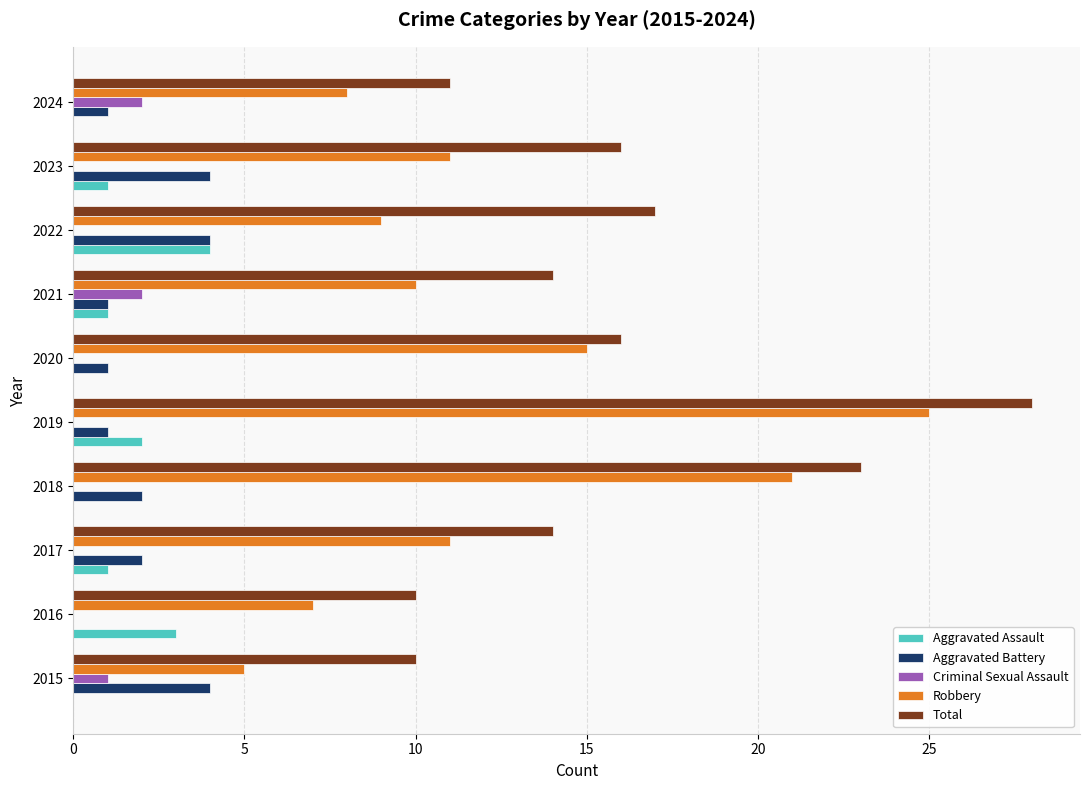

The Robbery series shows 7 at 2015. True or false?

False